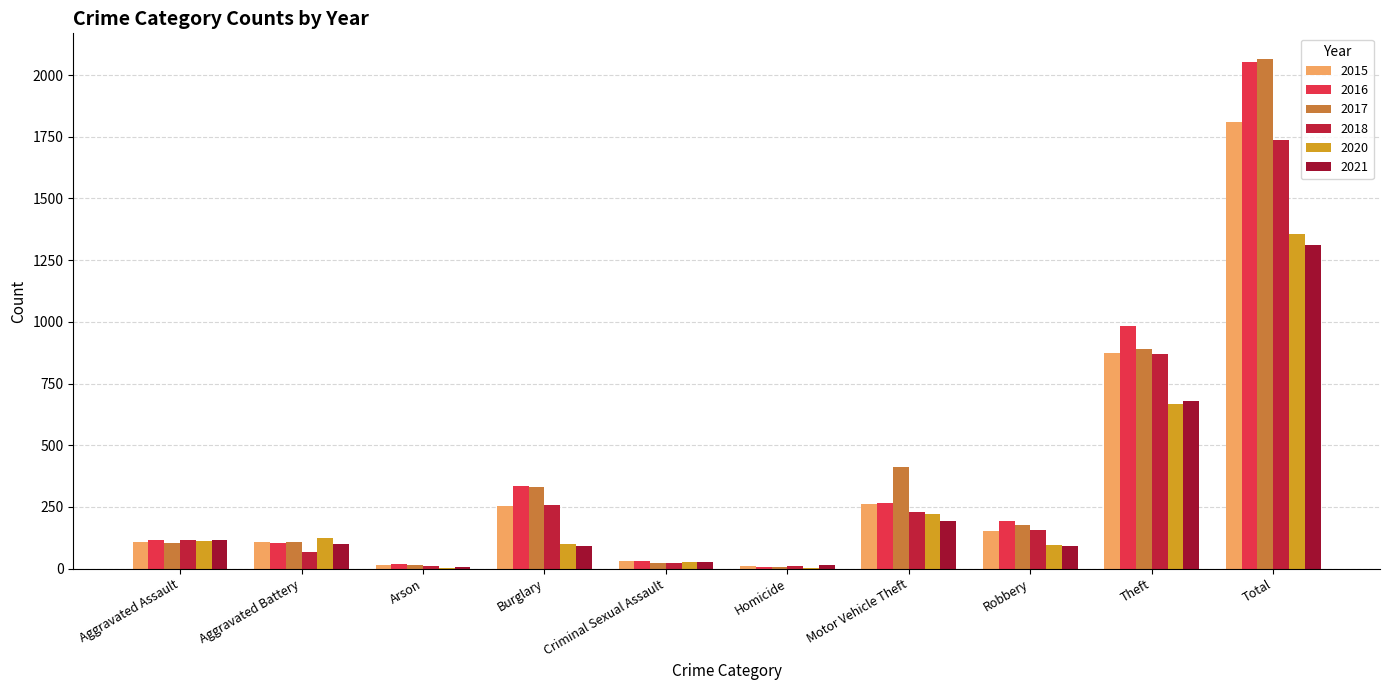

At how many categories does at least one series exceed 473?

2